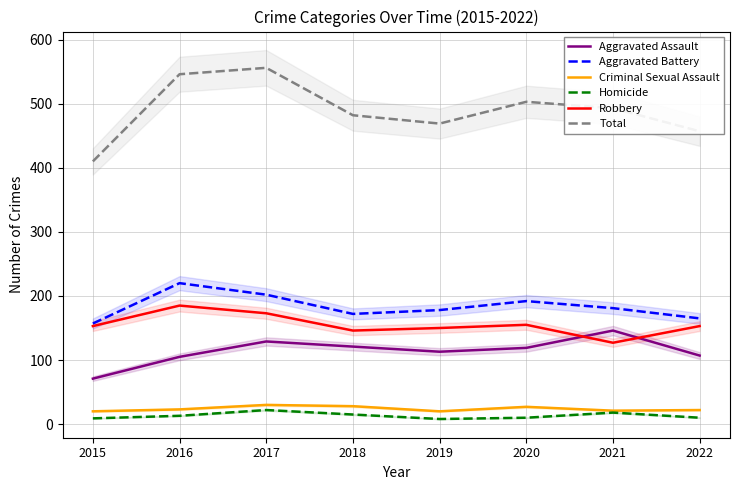

How many lines are shown in the chart?

6